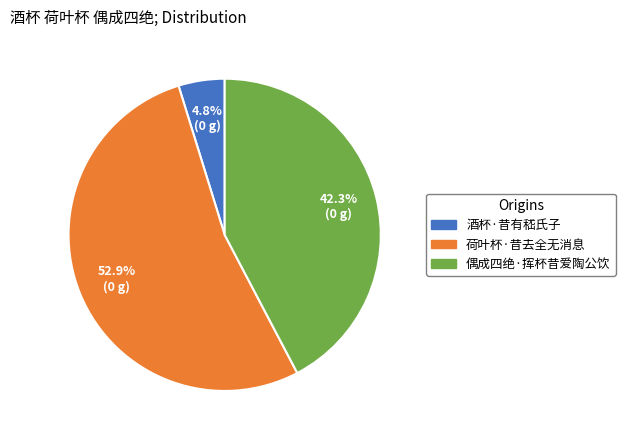

Is it true that 偶成四绝·挥杯昔爱陶公饮 is 36% of the pie?

False